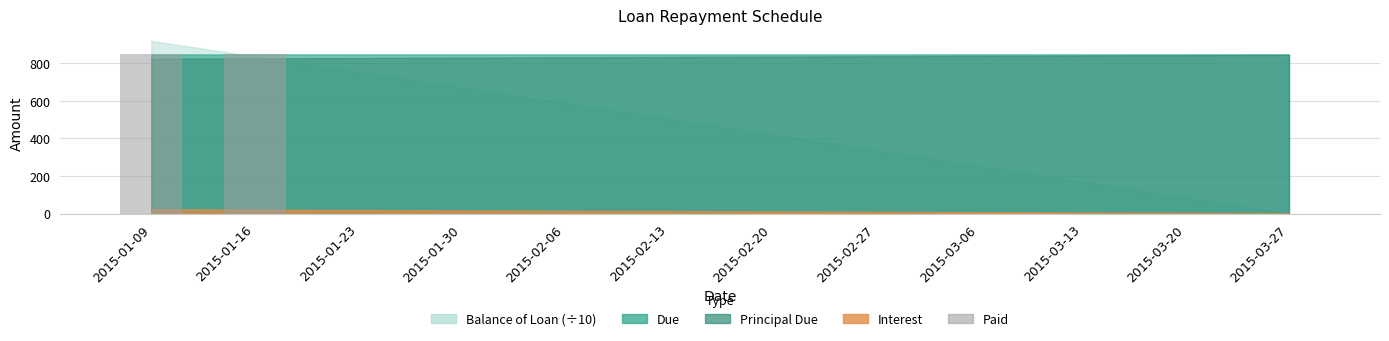

How many categories are shown in the chart?

12